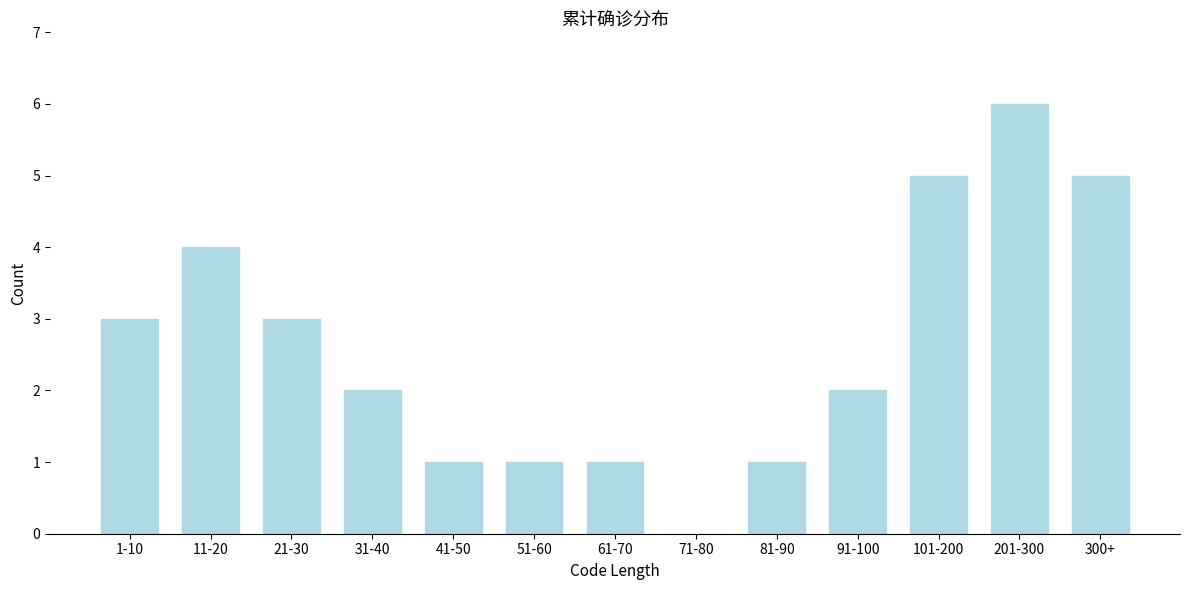

Reading left to right, list all the values displayed in this chart.

1-10=3	11-20=4	21-30=3	31-40=2	41-50=1	51-60=1	61-70=1	71-80=0	81-90=1	91-100=2	101-200=5	201-300=6	300+=5